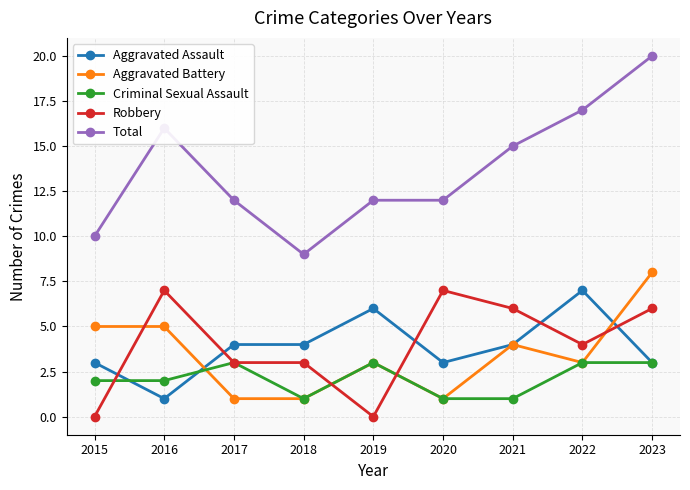

The Aggravated Assault series shows 3 at 2020. True or false?

True